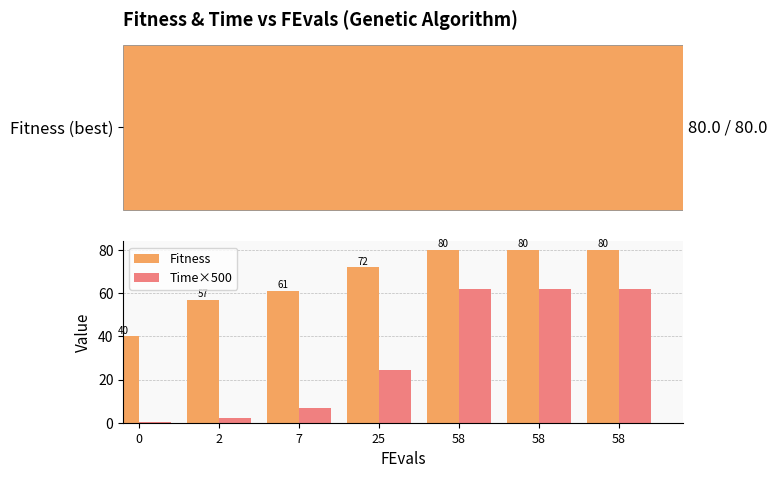

The Time×500 series shows 7.0 at 7. True or false?

True